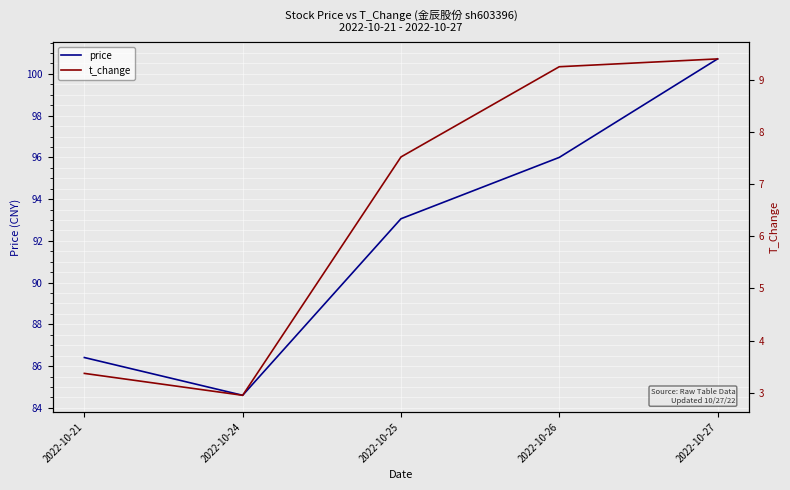

What value does the price series have at 2022-10-21?

86.4